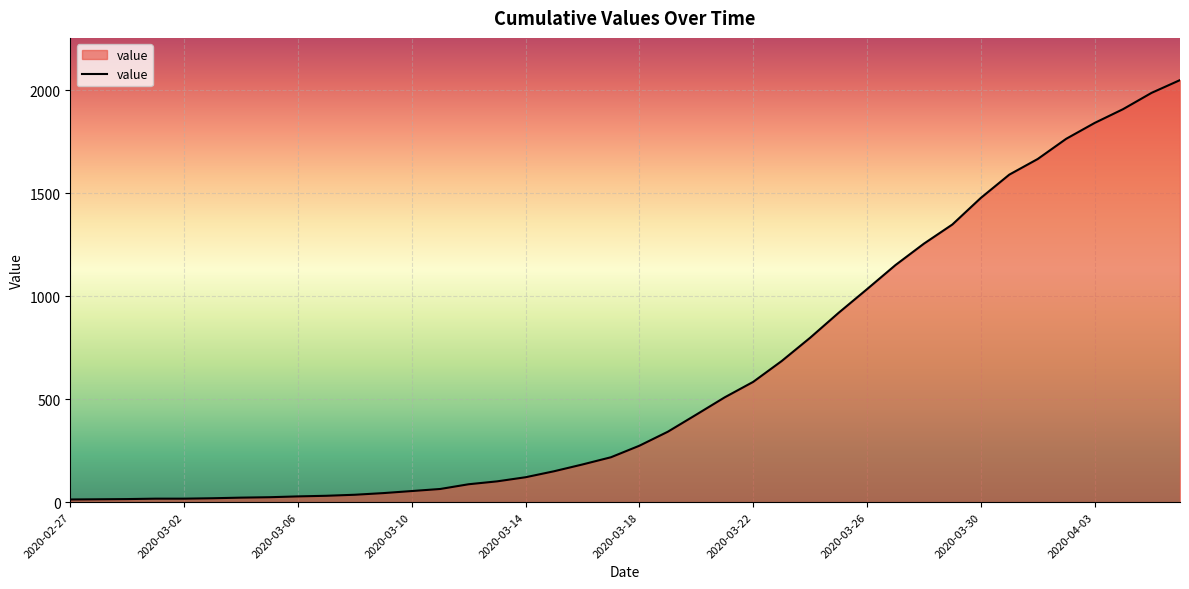

What is the difference between the maximum and minimum values?

2036